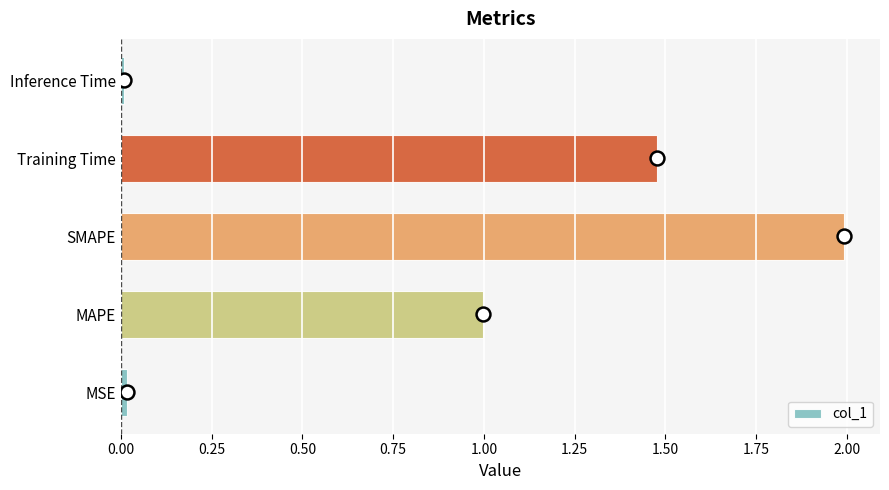

The value at MSE is 0.0. True or false?

True